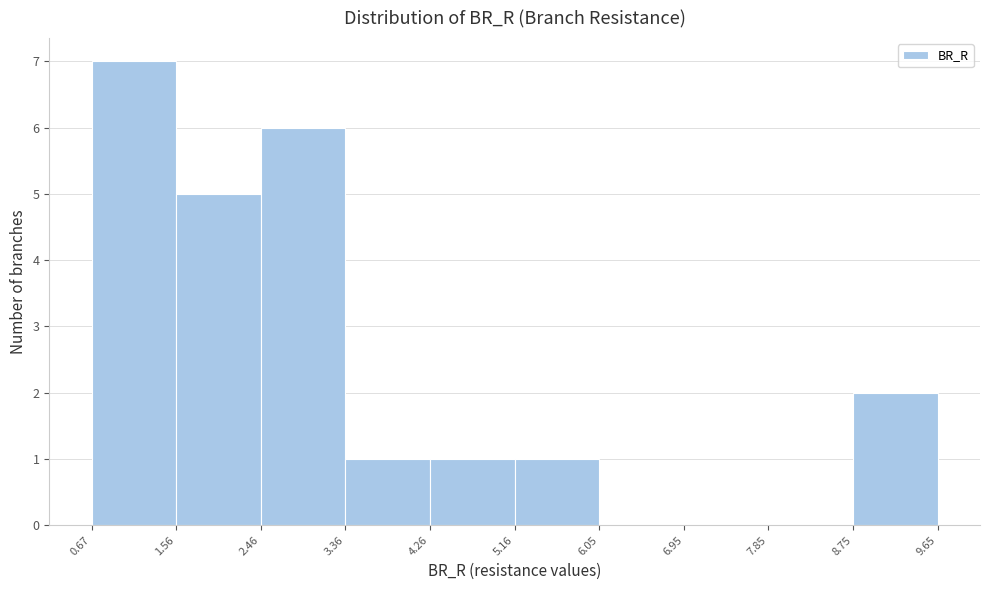

Reading left to right, transcribe this chart: for each bar, give the range it covers on the x-axis and its height. The values are not printed on the chart, so give them approximately, as read against the axis.

0.67 to 1.56: 7
1.56 to 2.46: 5
2.46 to 3.36: 6
3.36 to 4.26: 1
4.26 to 5.16: 1
5.16 to 6.05: 1
6.05 to 6.95: 0
6.95 to 7.85: 0
7.85 to 8.75: 0
8.75 to 9.65: 2